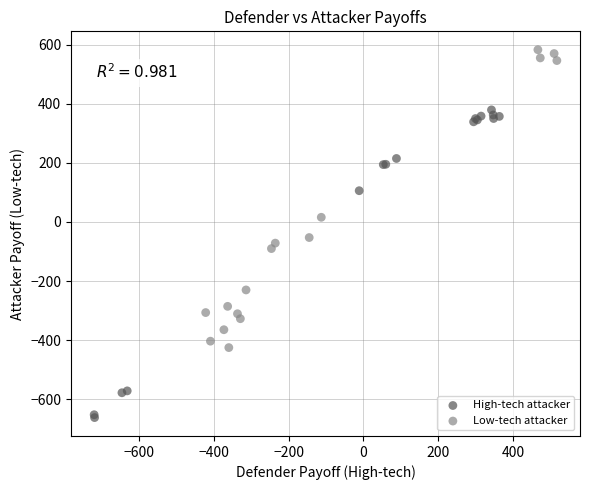

Which series contains the lowest Y value?

High-tech attacker